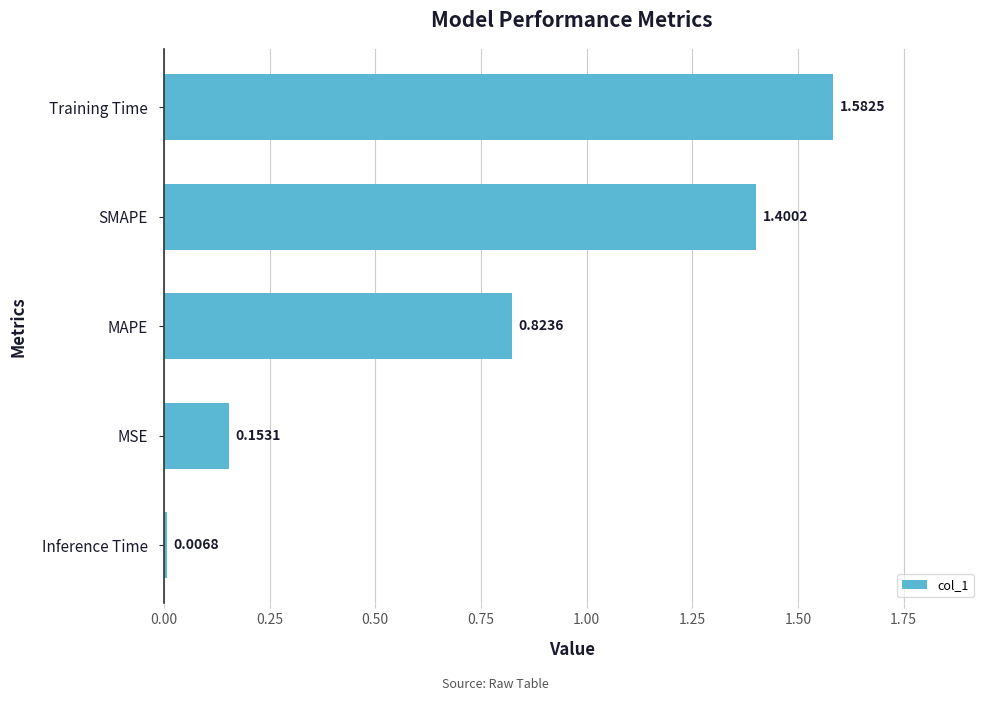

Which label corresponds to the smallest value in the chart?

Inference Time